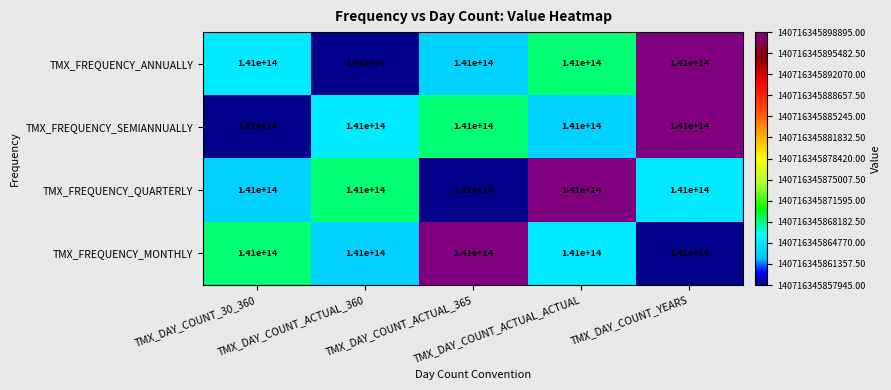

What is the difference between the TMX_FREQUENCY_QUARTERLY values at TMX_DAY_COUNT_ACTUAL_ACTUAL and TMX_DAY_COUNT_ACTUAL_365?

1.0